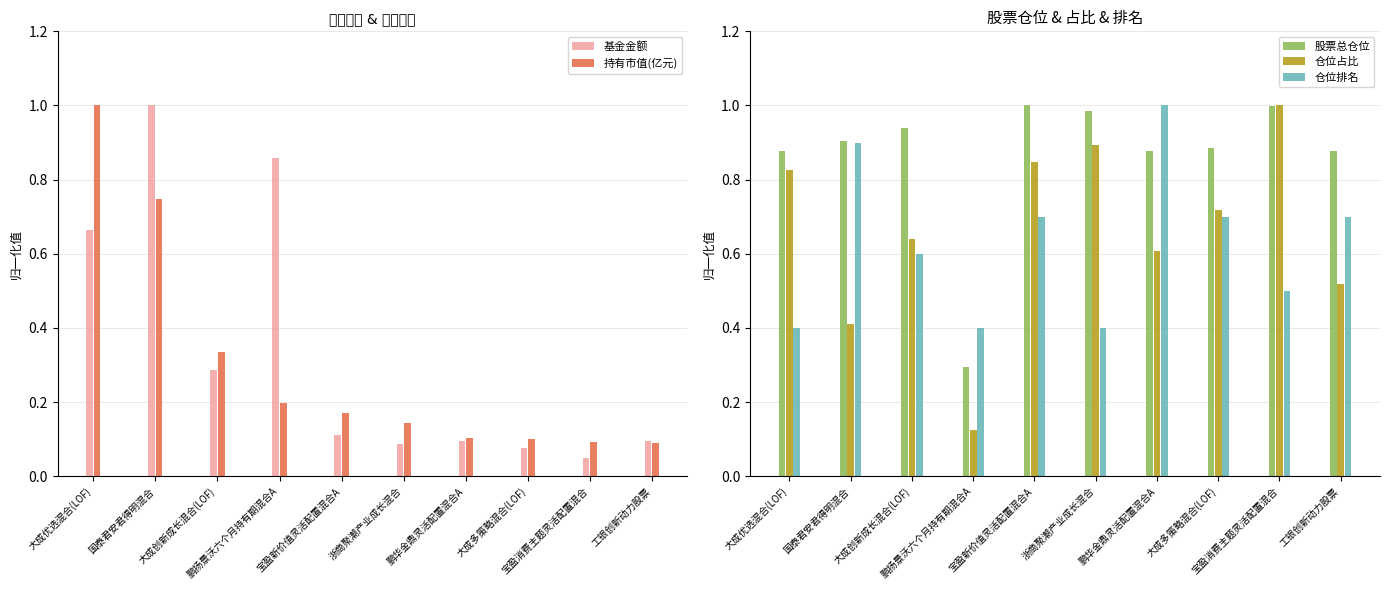

What is the label of the 3rd bar from the left?

大成创新成长混合(LOF)